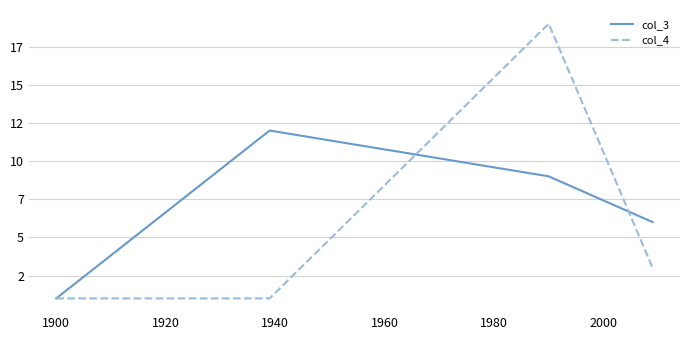

Reading left to right, what are all the values shown in this chart?

col_3: 1	12	9	6
col_4: 1	1	19	3